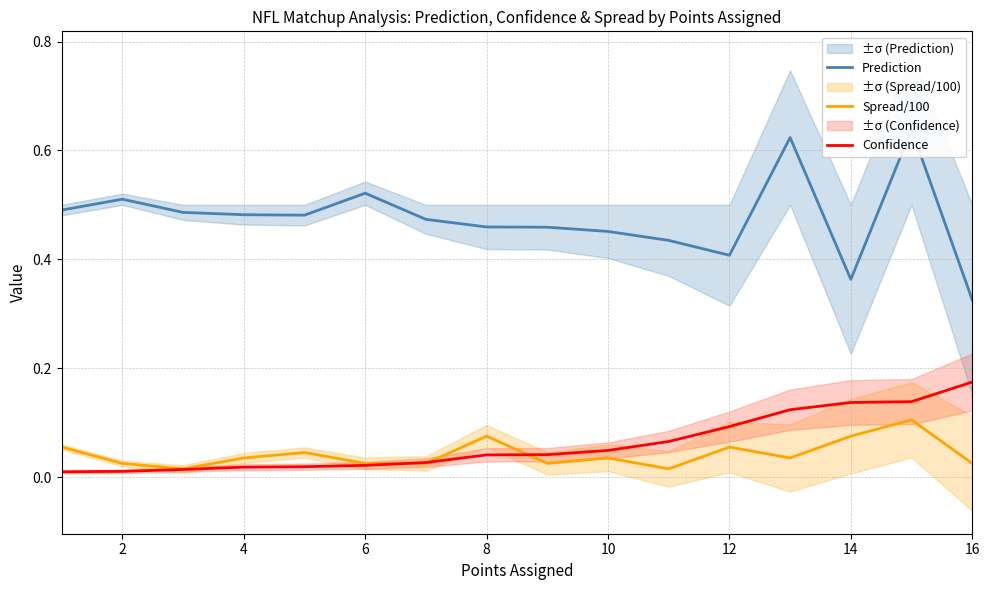

True or false: Prediction and Spread/100 intersect in this chart.

False